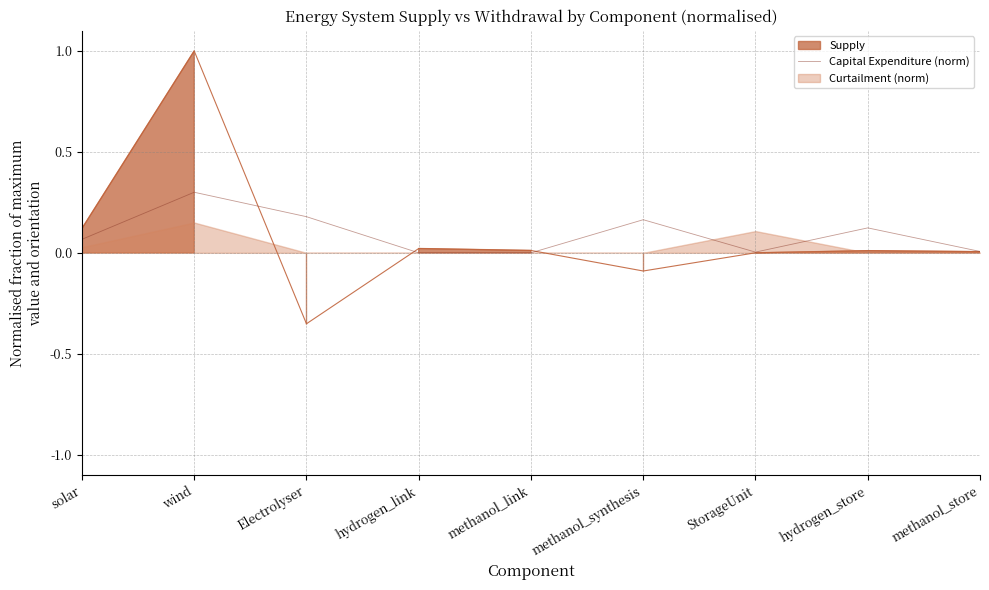

Which category has the highest value in the Capital Expenditure (norm) series?

wind